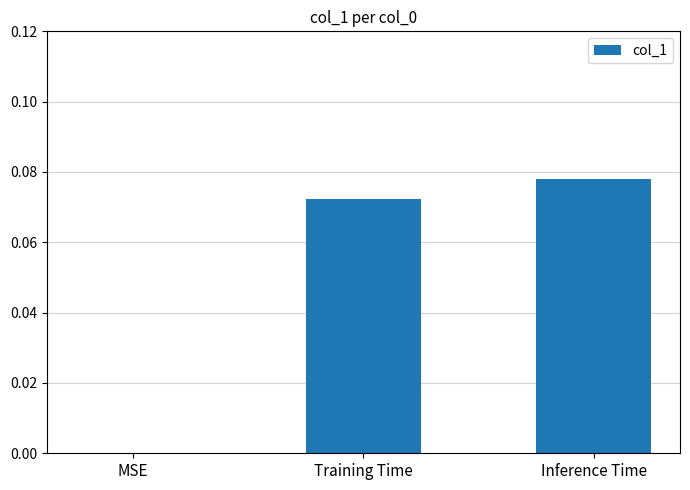

Which has a higher value, Training Time or Inference Time?

Inference Time